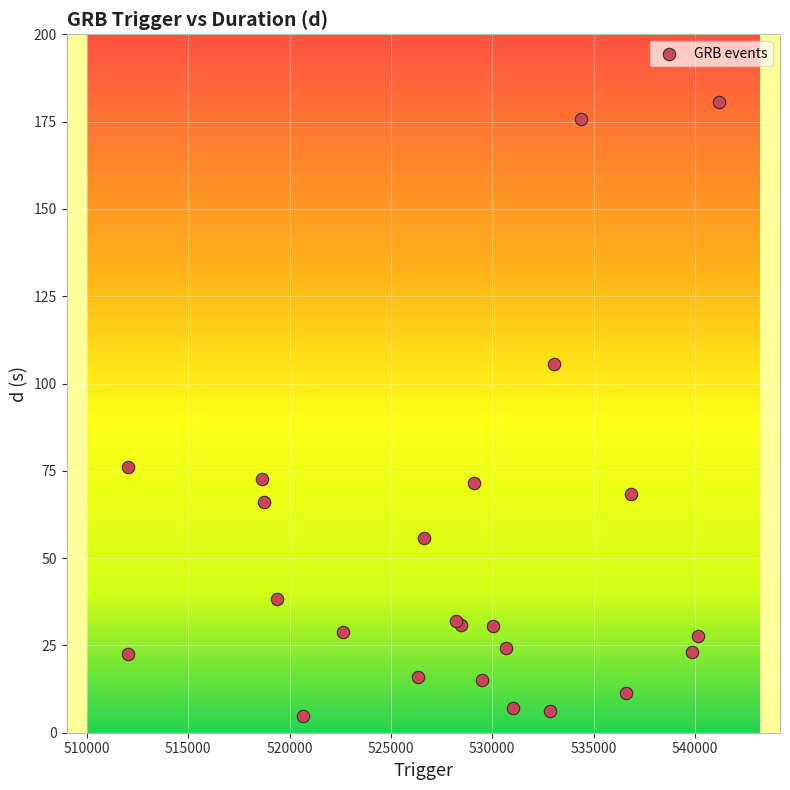

What Y value in the scatter plot is closest to 92?

105.5